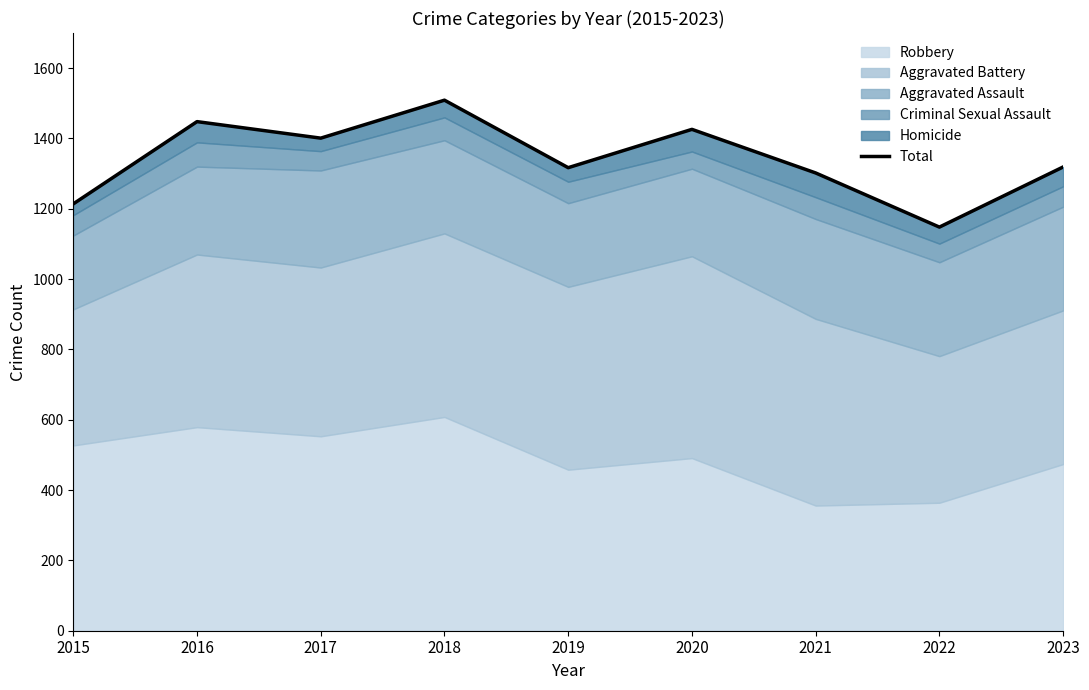

Rank the categories by value from highest to lowest.

2018, 2016, 2020, 2017, 2023, 2019, 2021, 2015, 2022